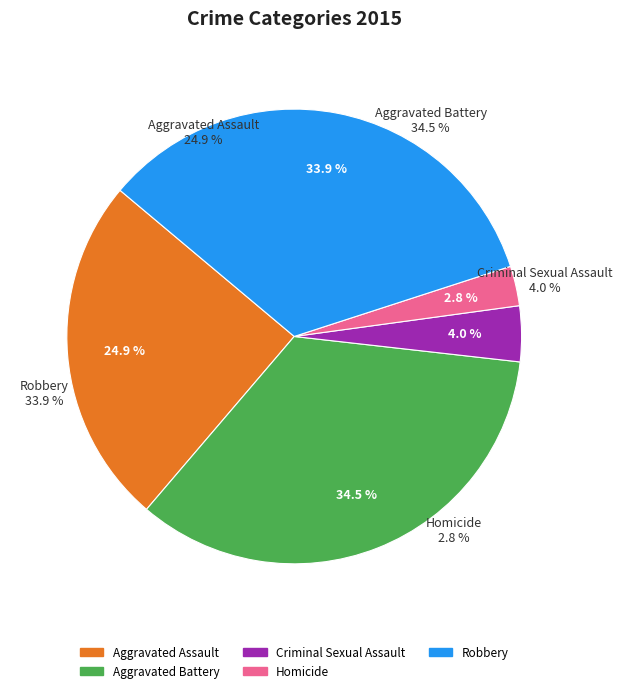

What is the change in value from Homicide to Robbery?

+165